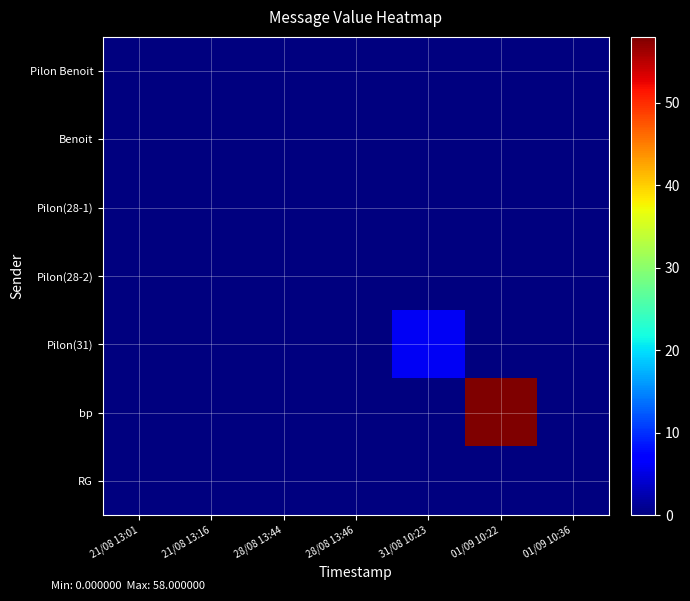

Which series has the largest total across all categories?

bp